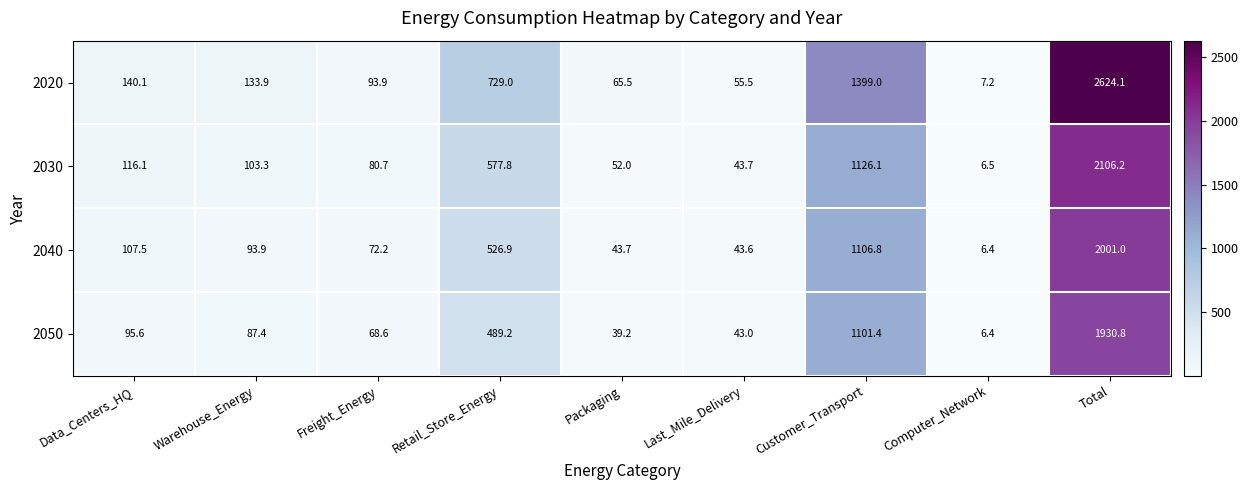

What is the sum of the 2020 values at Customer_Transport and Warehouse_Energy?

1532.9